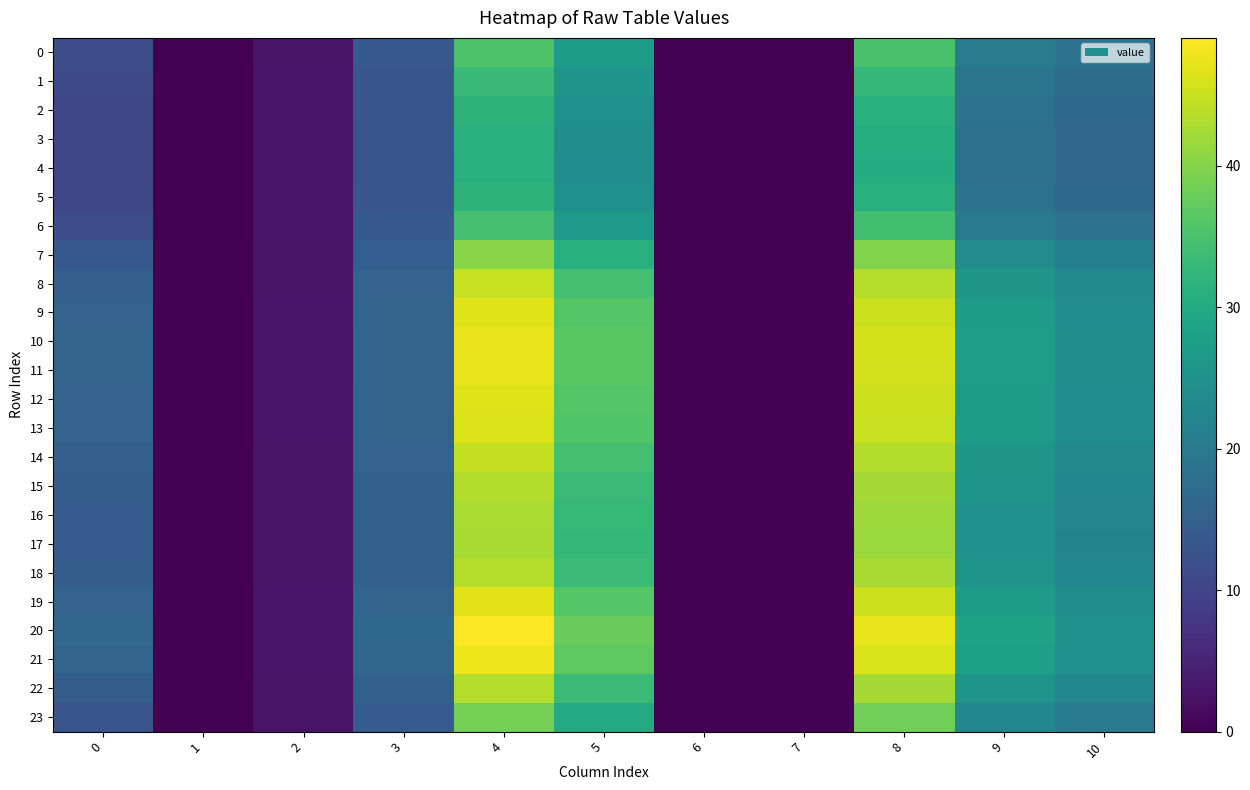

Reading left to right, list all the values displayed in this chart.

0: 0=11.9	1=0.0	2=2.7	3=13.7	4=35.3	5=27.2	6=0.0	7=0.0	8=35.1	9=20.8	10=18.6
1: 0=11.1	1=0.0	2=2.7	3=13.2	4=33.0	5=25.6	6=0.0	7=0.0	8=32.7	9=19.3	10=17.4
2: 0=10.7	1=0.0	2=2.8	3=12.9	4=31.6	5=24.6	6=0.0	7=0.0	8=31.2	9=18.4	10=16.6
3: 0=10.5	1=0.0	2=2.8	3=12.8	4=31.1	5=24.2	6=0.0	7=0.0	8=30.5	9=18.0	10=16.2
4: 0=10.4	1=0.0	2=2.8	3=12.8	4=31.0	5=24.1	6=0.0	7=0.0	8=30.4	9=17.9	10=16.2
5: 0=10.7	1=0.0	2=2.8	3=12.9	4=31.6	5=24.6	6=0.0	7=0.0	8=31.2	9=18.4	10=16.6
6: 0=11.6	1=0.0	2=2.7	3=13.5	4=34.5	5=26.6	6=0.0	7=0.0	8=34.2	9=20.3	10=18.2
7: 0=13.5	1=0.0	2=2.5	3=14.7	4=40.3	5=31.0	6=0.0	7=0.0	8=39.8	9=23.7	10=21.2
8: 0=14.8	1=0.0	2=2.6	3=15.5	4=44.7	5=34.4	6=0.0	7=0.0	8=43.5	9=26.0	10=23.2
9: 0=15.4	1=0.0	2=2.8	3=15.9	4=46.7	5=36.0	6=0.0	7=0.0	8=45.2	9=27.0	10=24.1
10: 0=15.6	1=0.0	2=2.9	3=16.0	4=47.4	5=36.5	6=0.0	7=0.0	8=45.8	9=27.4	10=24.4
11: 0=15.6	1=0.0	2=2.9	3=16.0	4=47.2	5=36.4	6=0.0	7=0.0	8=45.7	9=27.3	10=24.3
12: 0=15.4	1=0.0	2=2.8	3=15.9	4=46.7	5=36.0	6=0.0	7=0.0	8=45.2	9=27.0	10=24.1
13: 0=15.3	1=0.0	2=2.8	3=15.8	4=46.4	5=35.8	6=0.0	7=0.0	8=45.0	9=26.9	10=24.0
14: 0=14.8	1=0.0	2=2.6	3=15.5	4=44.6	5=34.3	6=0.0	7=0.0	8=43.4	9=25.9	10=23.1
15: 0=14.5	1=0.0	2=2.5	3=15.3	4=43.4	5=33.4	6=0.0	7=0.0	8=42.5	9=25.3	10=22.6
16: 0=14.3	1=0.0	2=2.5	3=15.1	4=42.8	5=32.9	6=0.0	7=0.0	8=41.9	9=25.0	10=22.3
17: 0=14.2	1=0.0	2=2.5	3=15.1	4=42.6	5=32.7	6=0.0	7=0.0	8=41.7	9=24.9	10=22.2
18: 0=14.5	1=0.0	2=2.5	3=15.3	4=43.5	5=33.5	6=0.0	7=0.0	8=42.6	9=25.4	10=22.7
19: 0=15.5	1=0.0	2=2.8	3=15.9	4=46.9	5=36.1	6=0.0	7=0.0	8=45.3	9=27.1	10=24.2
20: 0=16.1	1=0.0	2=3.0	3=16.3	4=49.0	5=37.8	6=0.0	7=0.0	8=47.1	9=28.2	10=25.1
21: 0=15.8	1=0.0	2=2.9	3=16.1	4=47.9	5=36.9	6=0.0	7=0.0	8=46.2	9=27.6	10=24.6
22: 0=14.5	1=0.0	2=2.5	3=15.3	4=43.5	5=33.5	6=0.0	7=0.0	8=42.5	9=25.4	10=22.6
23: 0=13.0	1=0.0	2=2.6	3=14.4	4=38.7	5=29.7	6=0.0	7=0.0	8=38.3	9=22.8	10=20.4